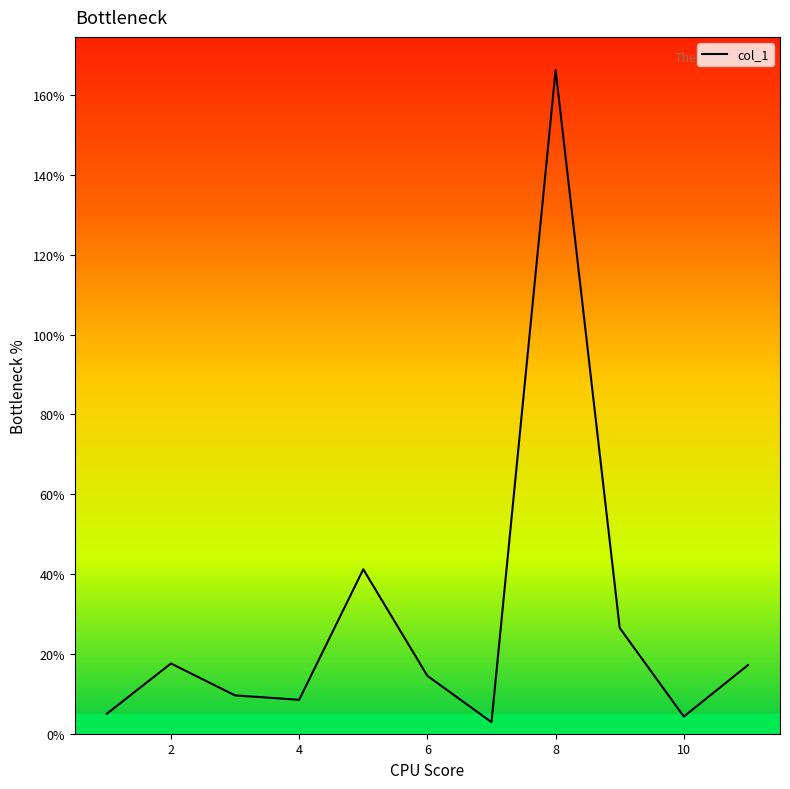

What is the maximum value shown in the chart?

166.3